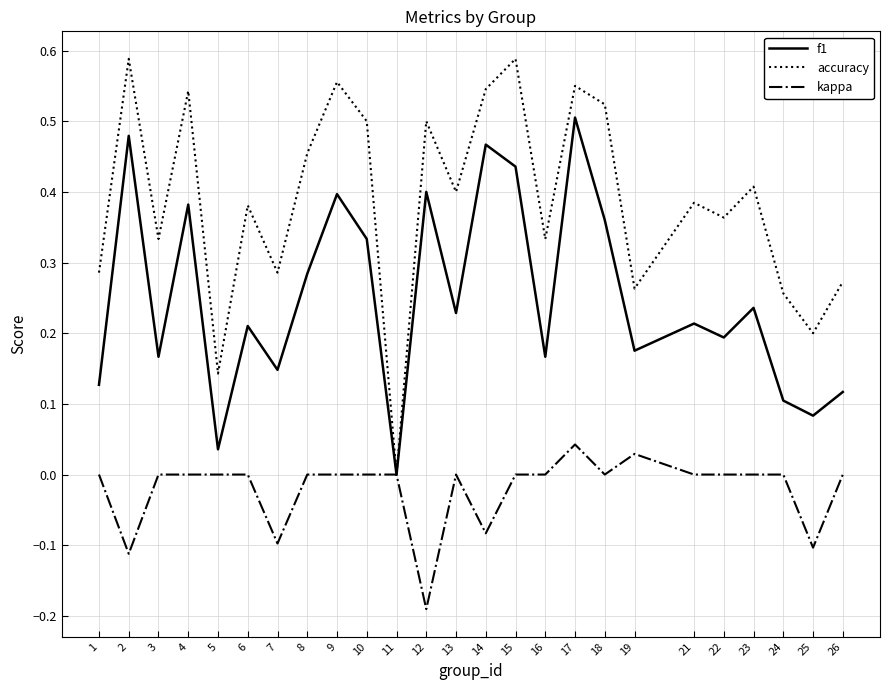

In f1, how many points are lower than both neighbors (excluding endpoints)?

9